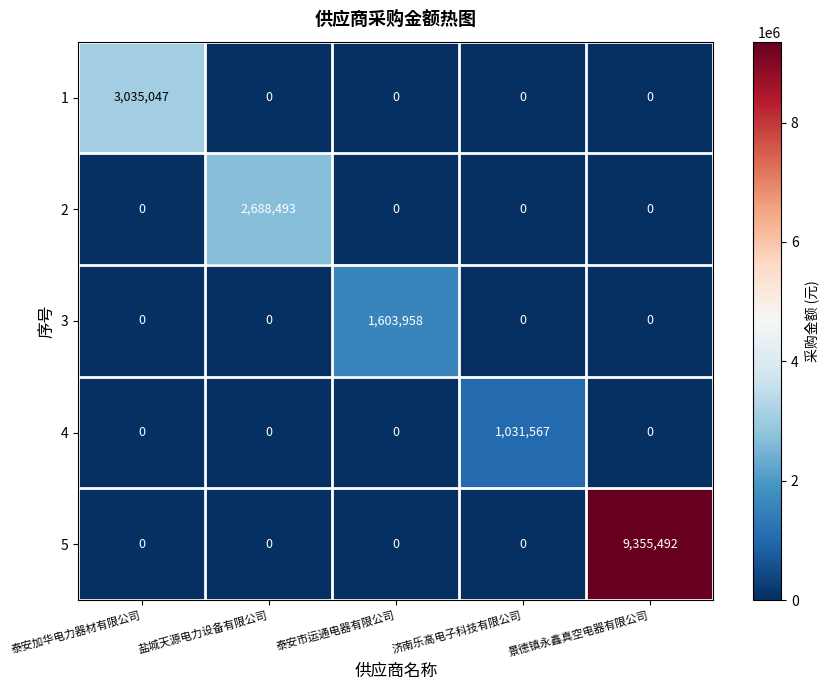

Reading left to right, transcribe all the data shown in this chart.

1: 3035047	0	0	0	0
2: 0	2688493	0	0	0
3: 0	0	1603958	0	0
4: 0	0	0	1031567	0
5: 0	0	0	0	9355492